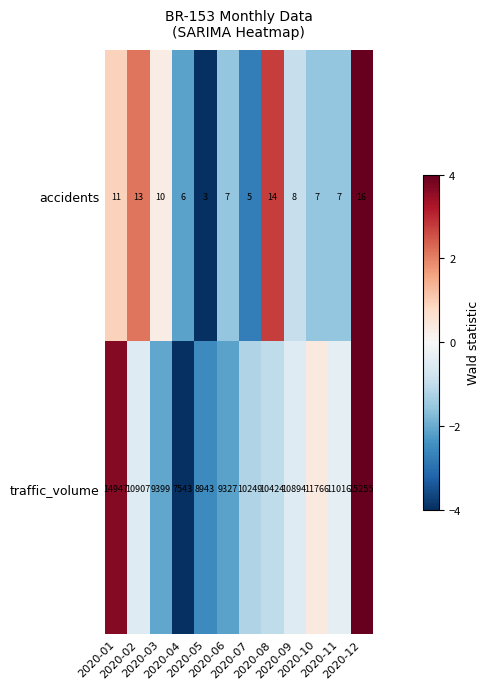

Which series has the widest spread of values?

traffic_volume